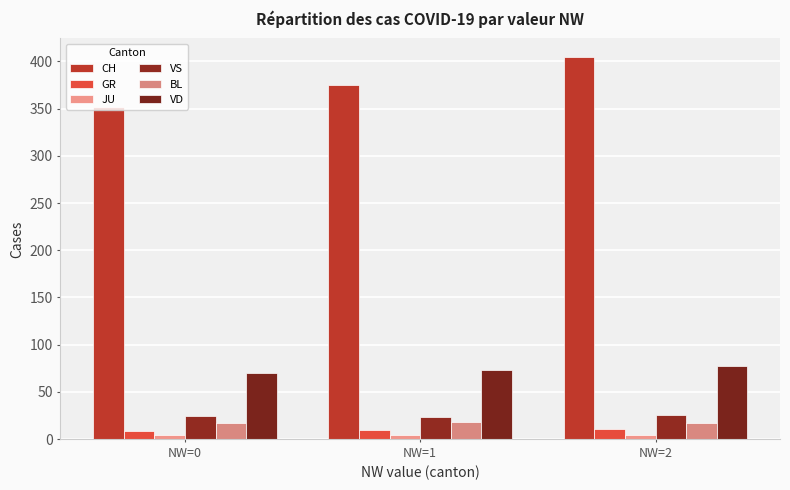

What is the spread (max minus min) of values at NW=0?

347